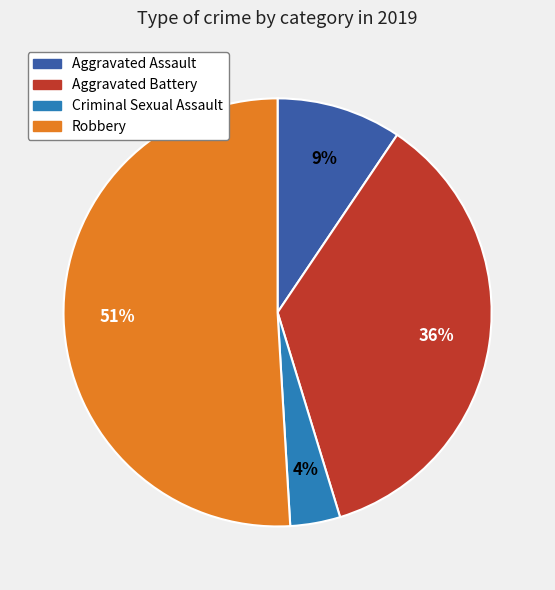

What is the ratio of the value at Aggravated Battery to the value at Robbery?

0.7